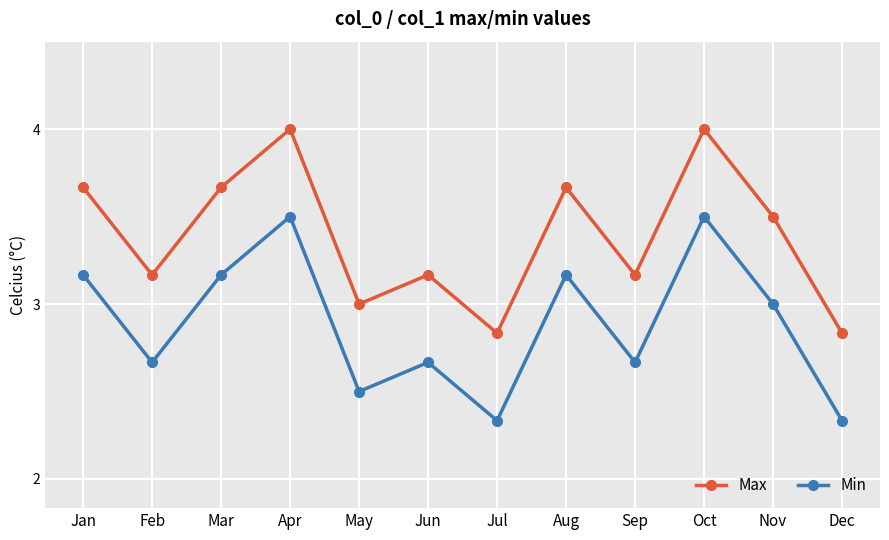

What is the maximum value for Min?

3.5